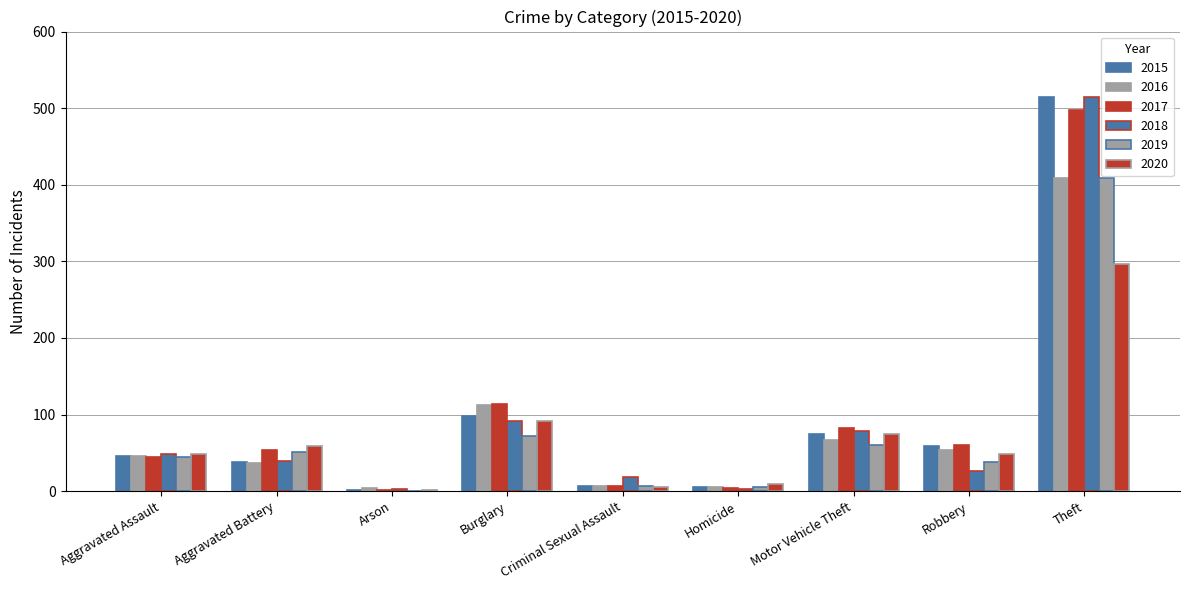

Reading right to left, extract all data points from this chart.

2015: 515	59	75	6	7	98	1	38	46
2016: 409	54	67	5	7	112	4	37	46
2017: 497	60	82	4	7	114	2	54	44
2018: 515	27	78	3	18	92	3	39	48
2019: 409	38	60	5	7	72	0	51	44
2020: 296	48	75	10	5	92	2	59	48